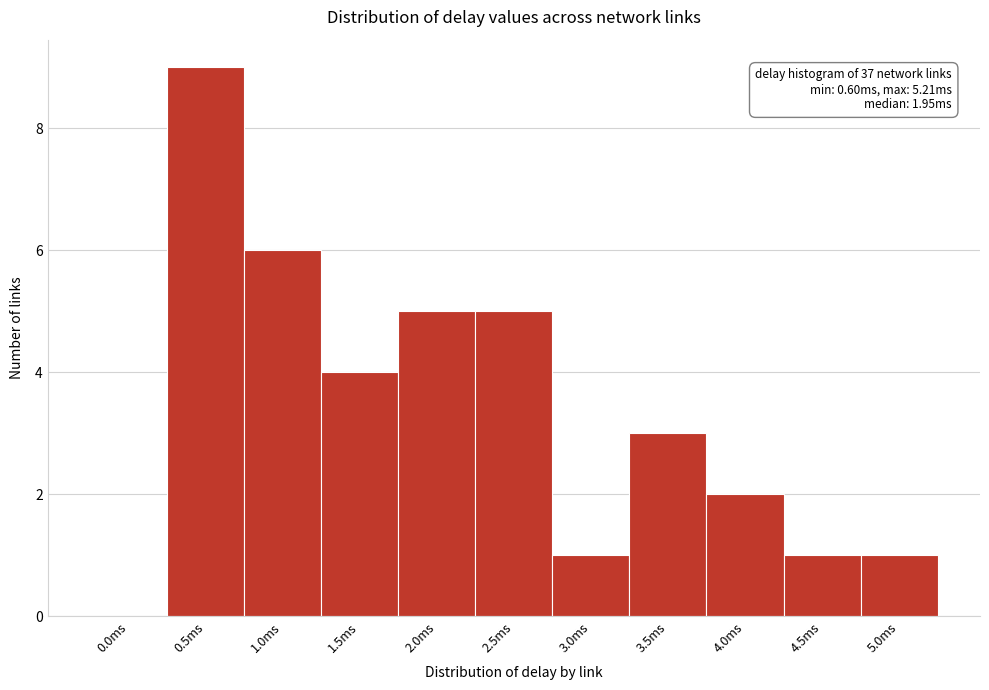

Reading left to right, extract all data points from this chart.

0.0ms=0	0.5ms=9	1.0ms=6	1.5ms=4	2.0ms=5	2.5ms=5	3.0ms=1	3.5ms=3	4.0ms=2	4.5ms=1	5.0ms=1